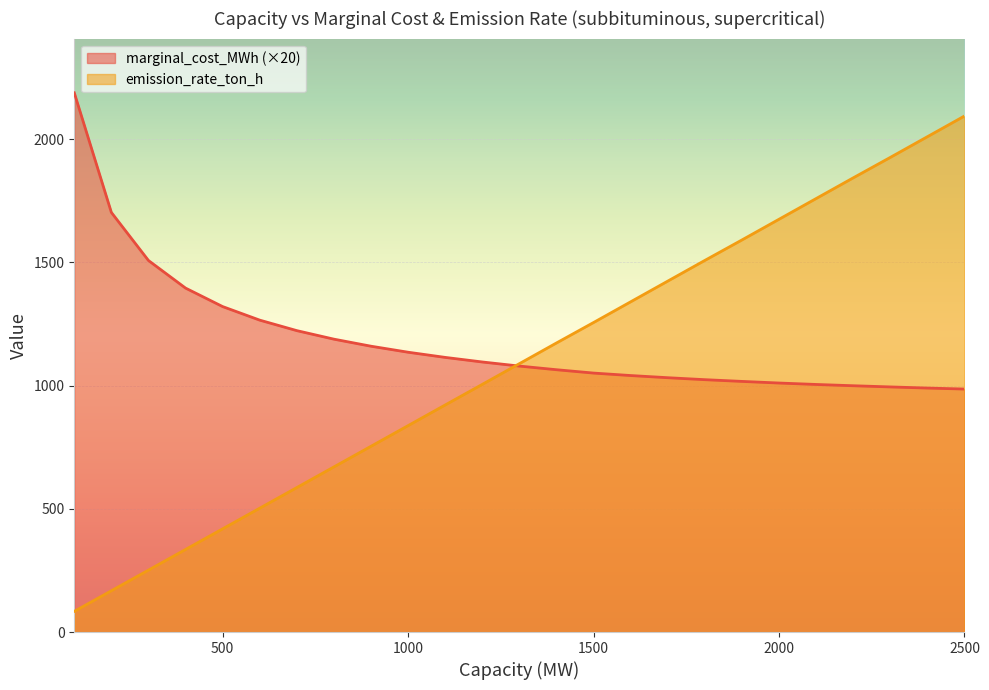

How many times do marginal_cost_MWh and emission_rate_ton_h cross each other?

1